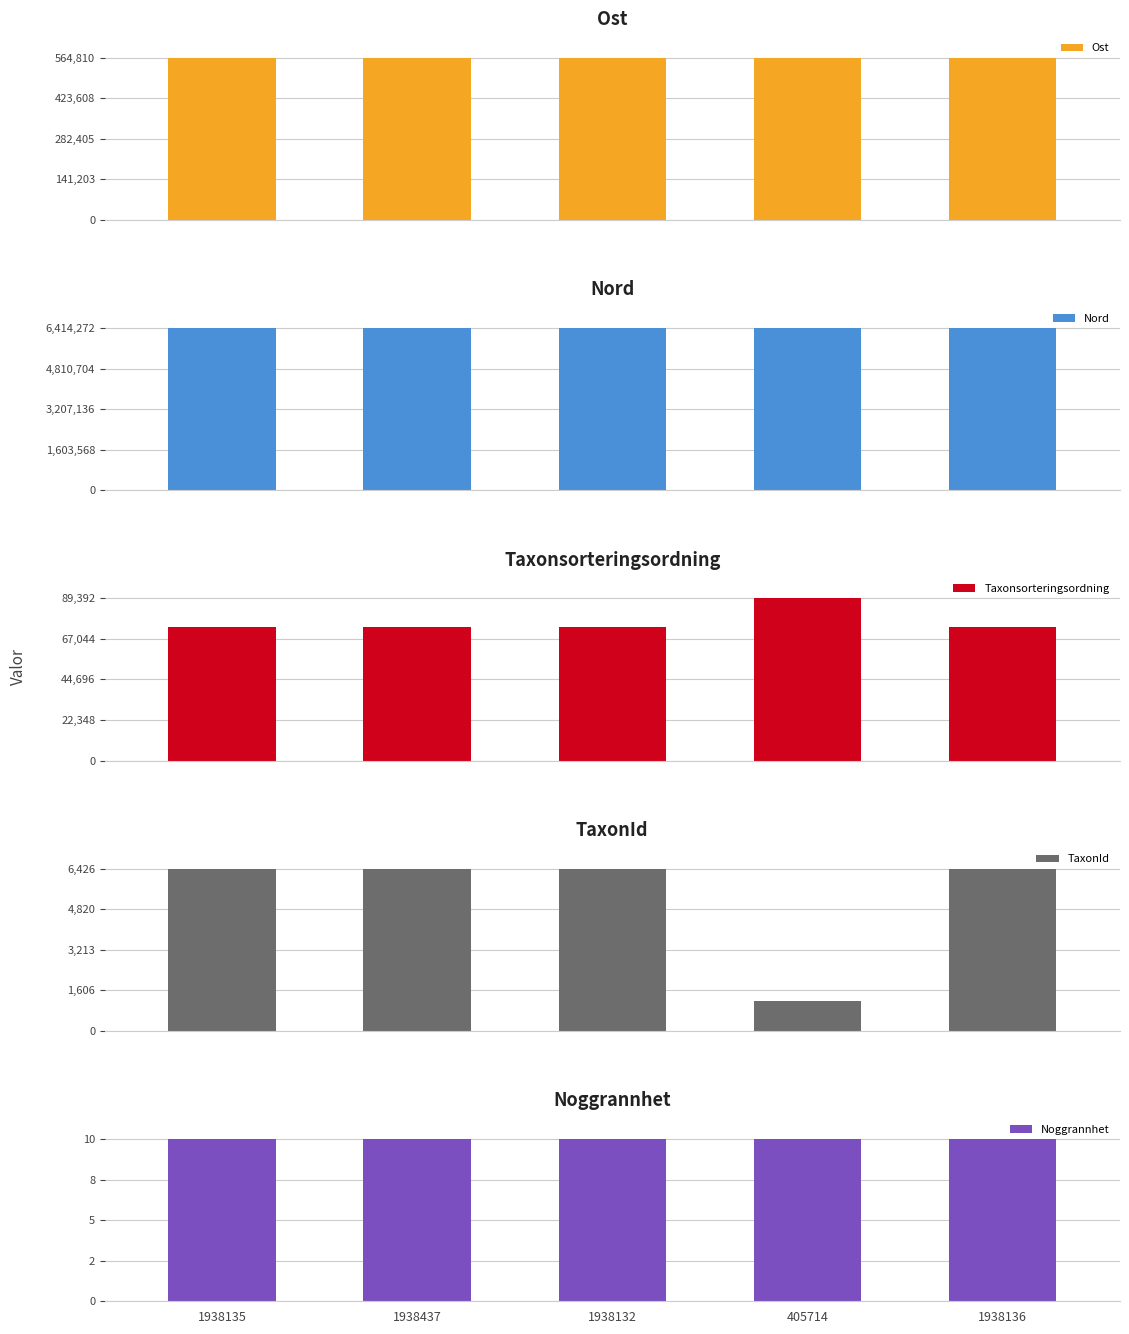

Reading left to right, transcribe all the data shown in this chart.

Ost: 564681.1	564810.1	564672.5	564766.3	564744.8
Nord: 6414066.0	6413868.6	6414271.8	6413937.0	6413985.6
Taxonsorteringsordning: 73631.0	73631.0	73631.0	89392.0	73631.0
TaxonId: 6426.0	6426.0	6426.0	1202.0	6426.0
Noggrannhet: 10.0	10.0	10.0	10.0	10.0